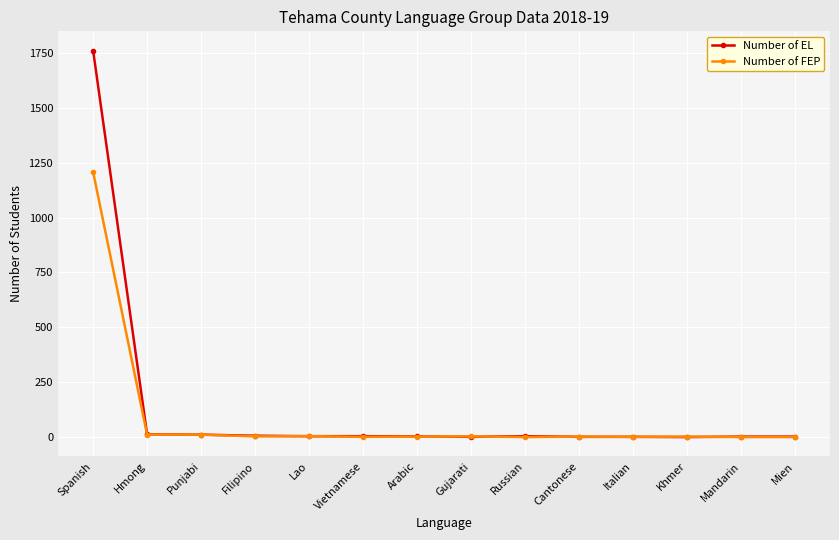

Is it true that Number of FEP equals 0 at Russian?

True